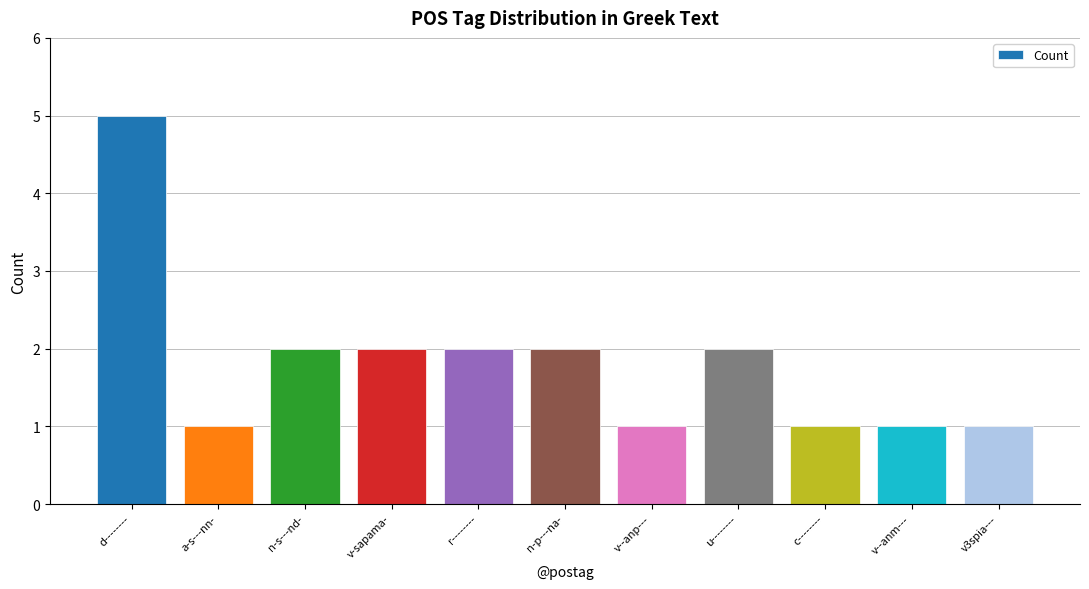

What is the sum of all values?

20